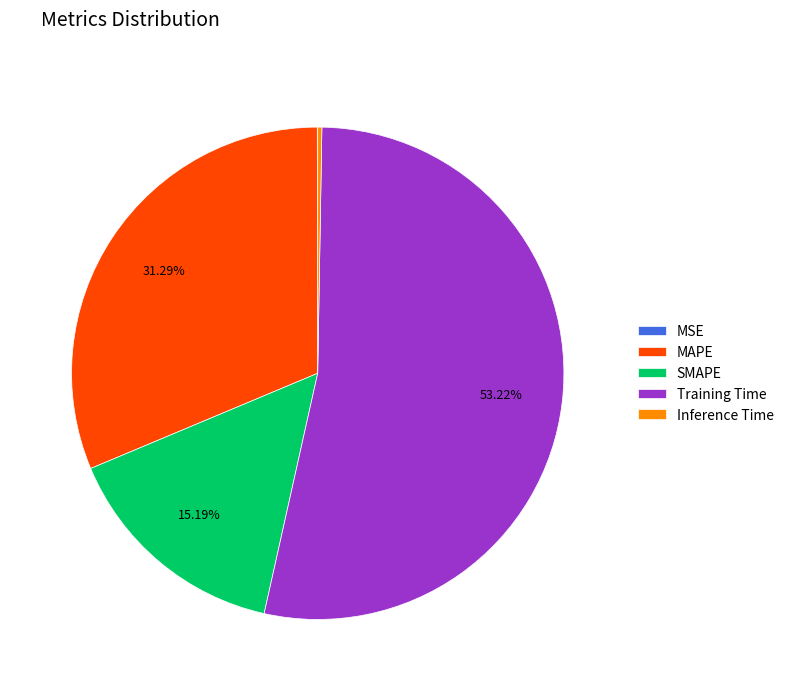

Which has a higher value, Training Time or SMAPE?

Training Time